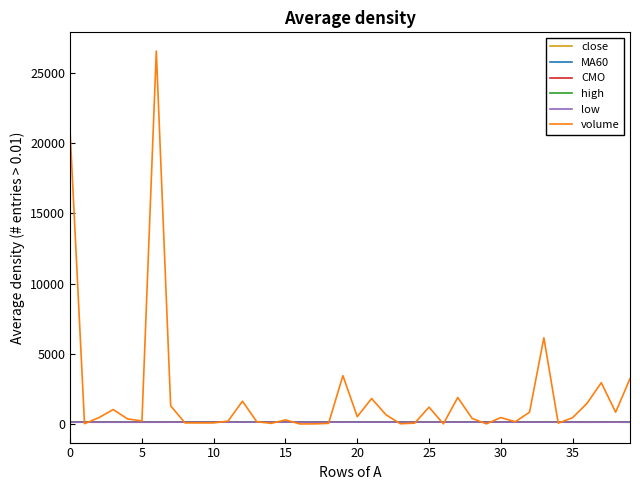

Which series has the widest spread of values?

volume